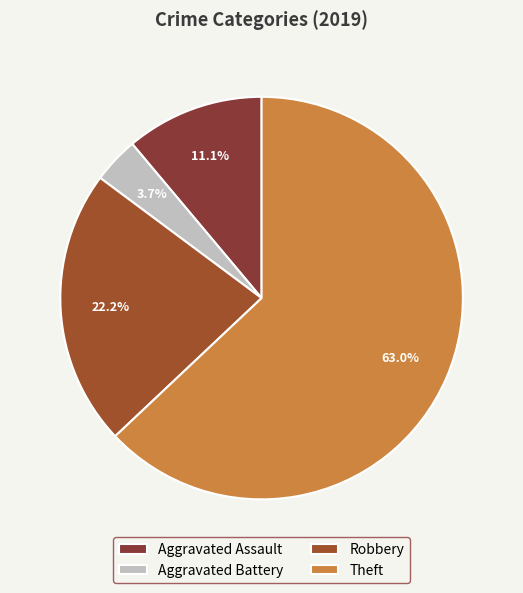

What portion of the pie excludes Aggravated Assault?

88.9%